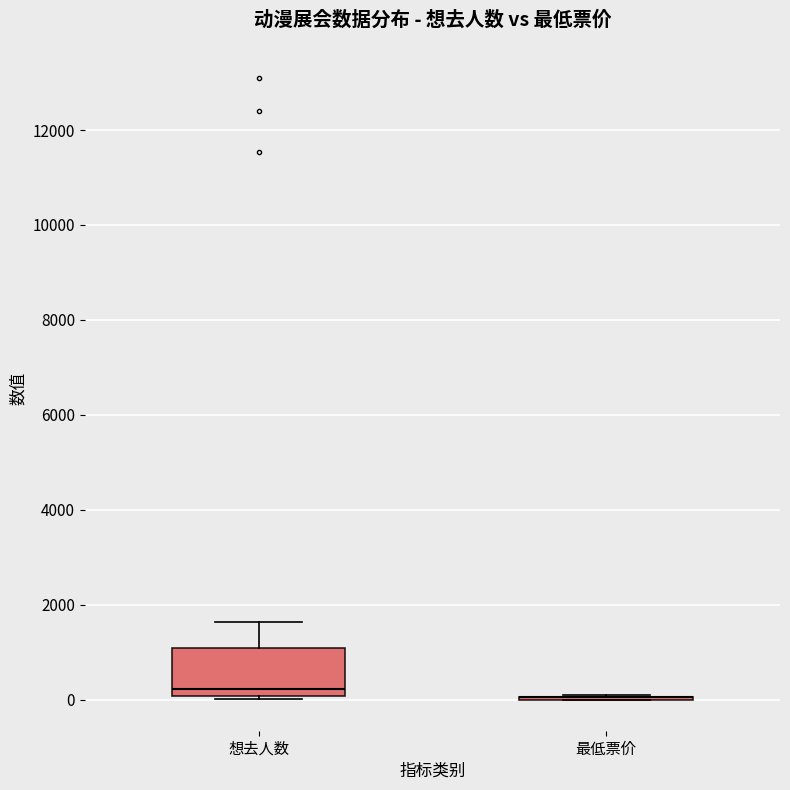

Reading left to right, read every box against the y-axis: the position of its median line, the range the box covers, and the ends of its whiskers. The values are not printed on the chart, so give them approximately, as read against the axis.

想去人数: median 200, box 0 to 1000, whiskers 0 to 1600
最低票价: box collapsed to a line at 0, whiskers 0 to 0